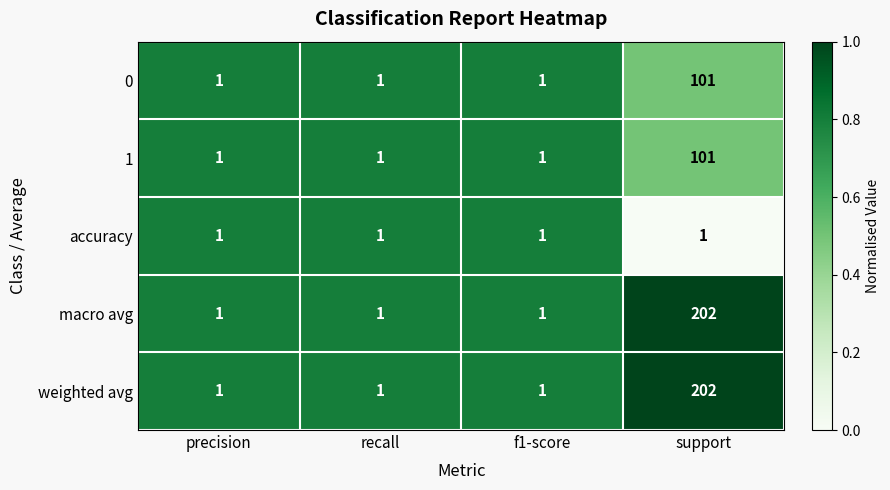

What is the approximate value of 1 at support?

101